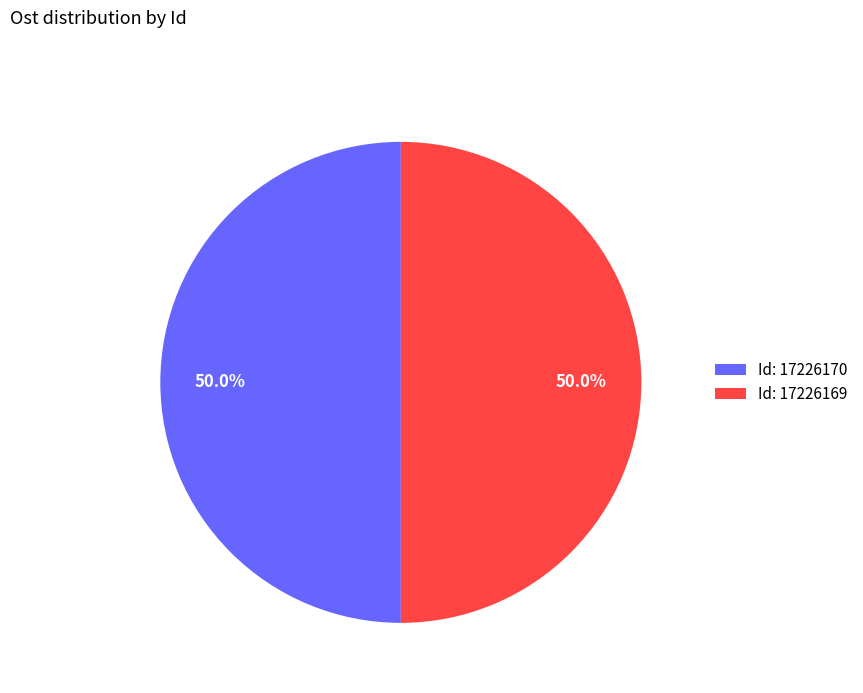

Is the sum of Id: 17226170 and Id: 17226169 greater than half?

Yes